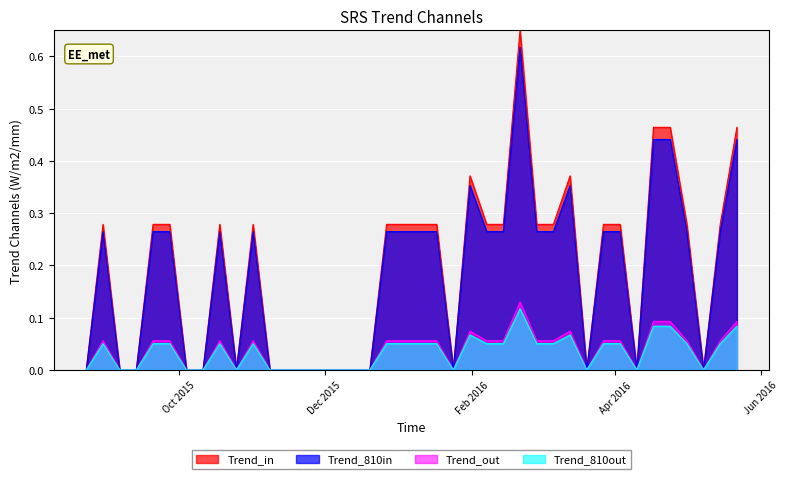

How many interior local valleys (lower than both neighbors) does the data have?

5